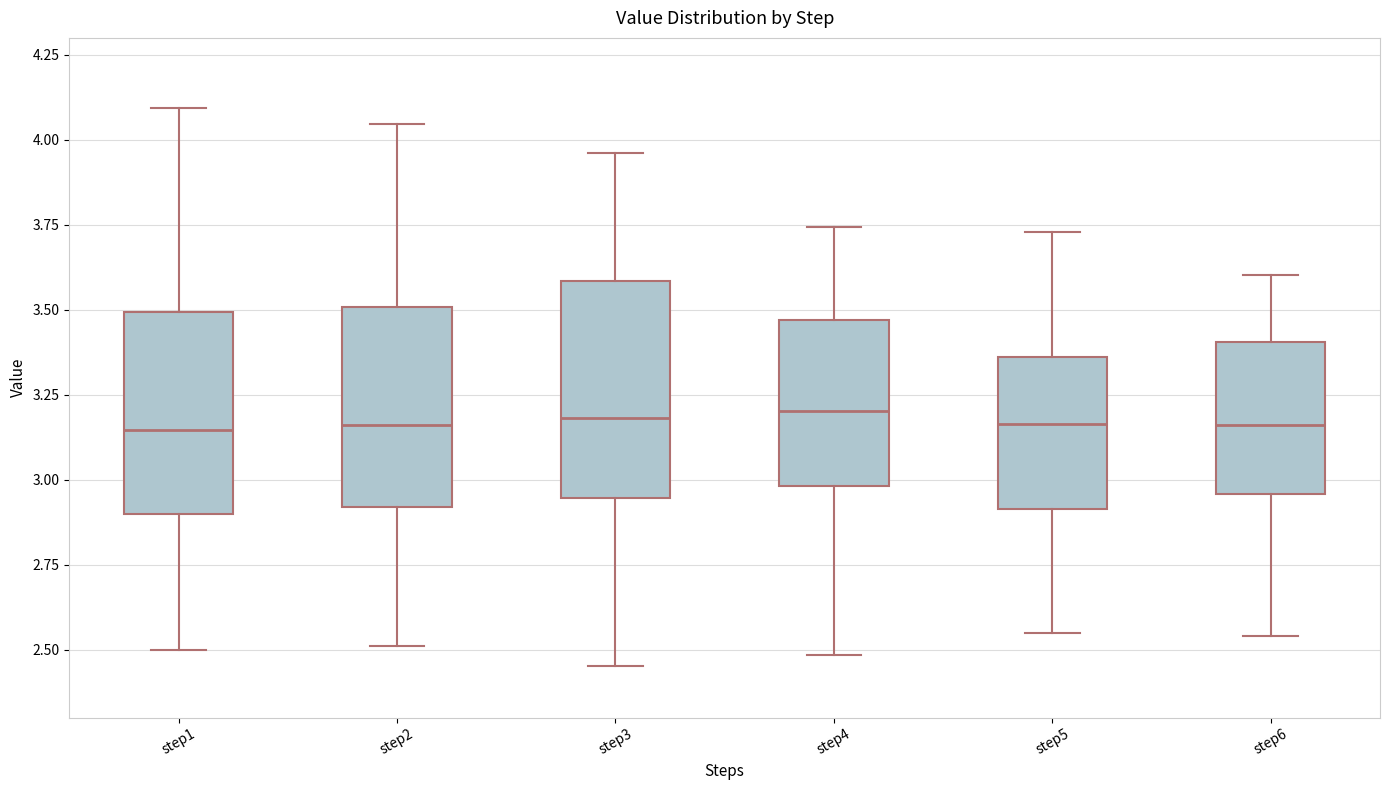

Where is the lower edge of the box for step3 on the y-axis? The values are not printed on the chart, so give them approximately, as read against the axis.

2.95